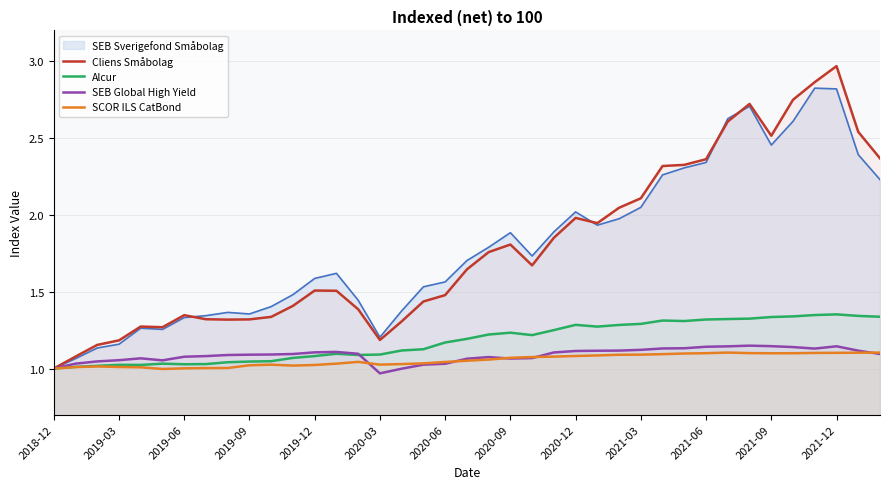

What is the average value of the Cliens Småbolag series?

1.8